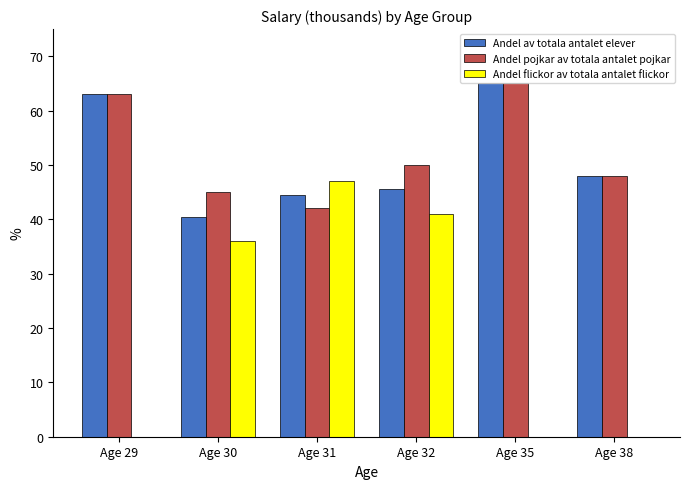

Reading left to right, extract all data points from this chart.

Andel av totala antalet elever: Age 29=63.0	Age 30=40.5	Age 31=44.5	Age 32=45.5	Age 35=65.0	Age 38=48.0
Andel pojkar av totala antalet pojkar: Age 29=63.0	Age 30=45.0	Age 31=42.0	Age 32=50.0	Age 35=65.0	Age 38=48.0
Andel flickor av totala antalet flickor: Age 29=0.0	Age 30=36.0	Age 31=47.0	Age 32=41.0	Age 35=0.0	Age 38=0.0